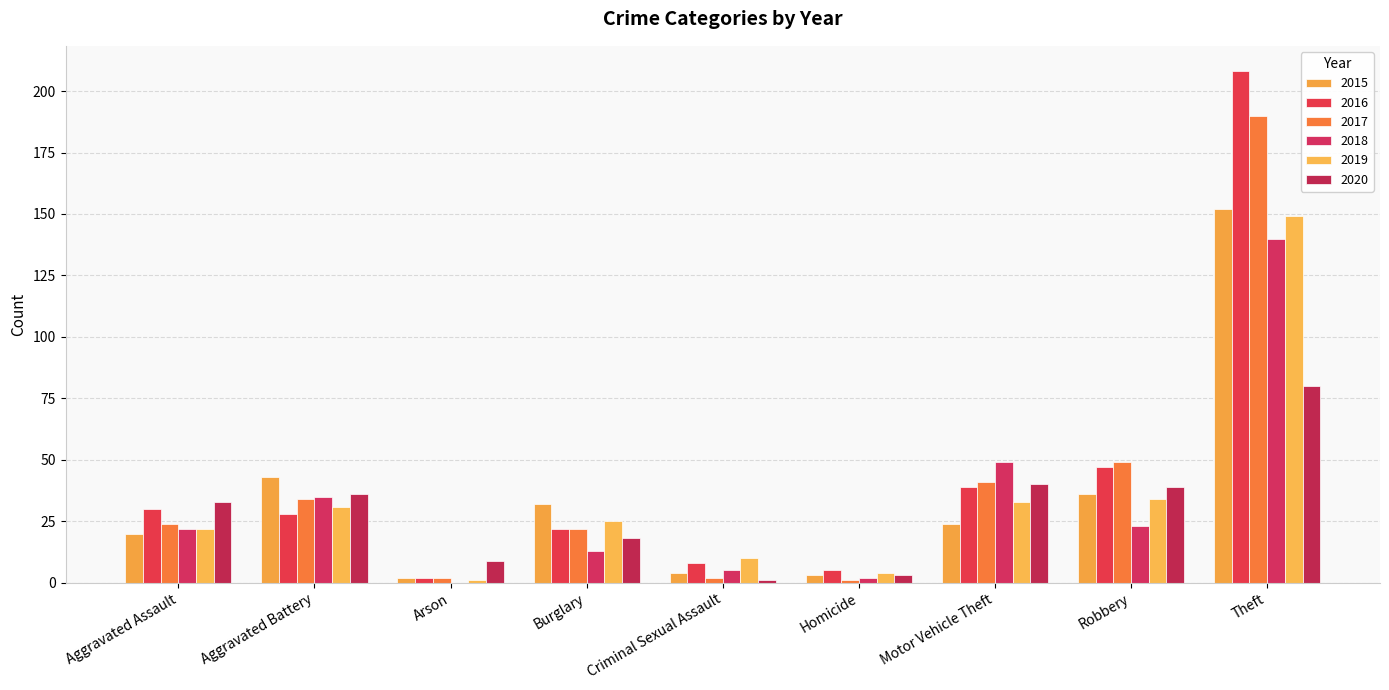

Rank the series by their maximum value, from highest to lowest.

2016, 2017, 2015, 2019, 2018, 2020